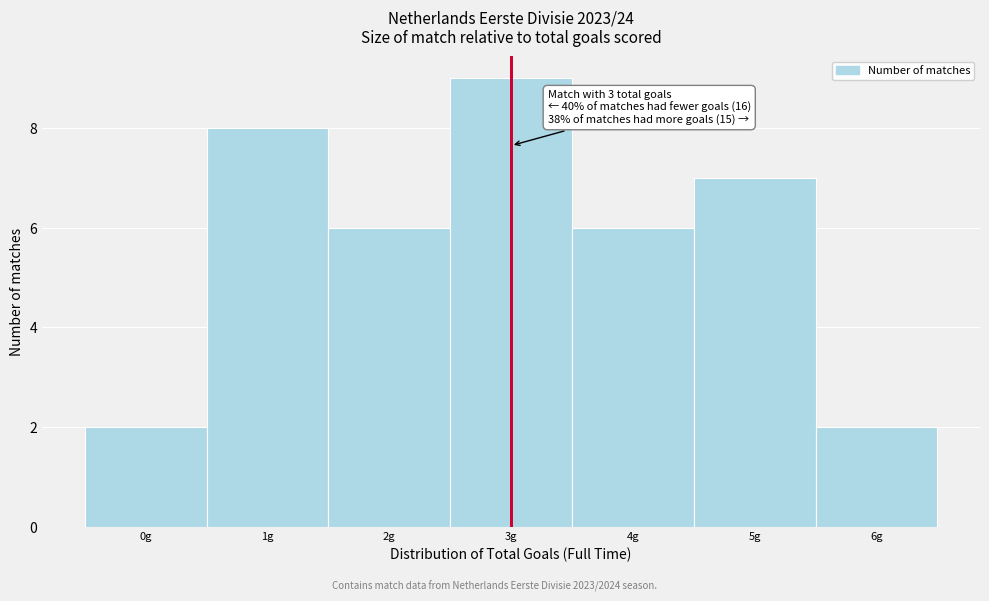

Which range on the x-axis has the tallest bar?

2.5 to 3.5